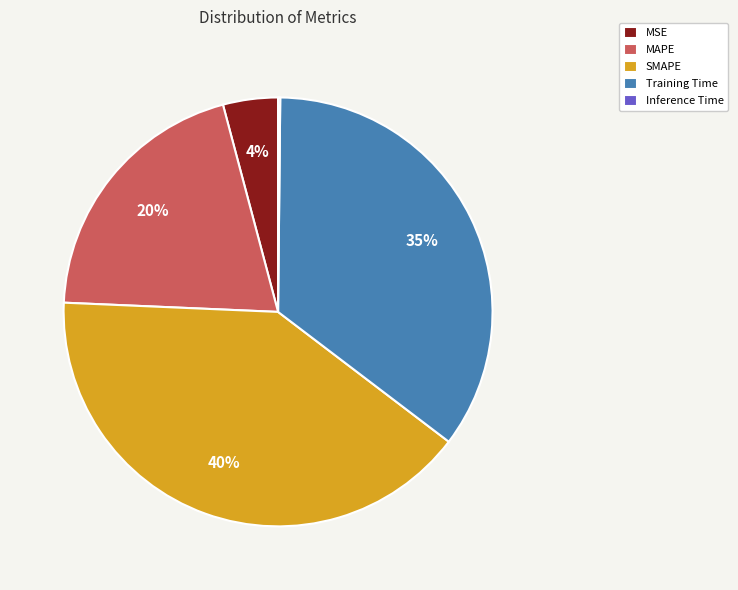

The SMAPE slice represents 53% of the pie. True or false?

False